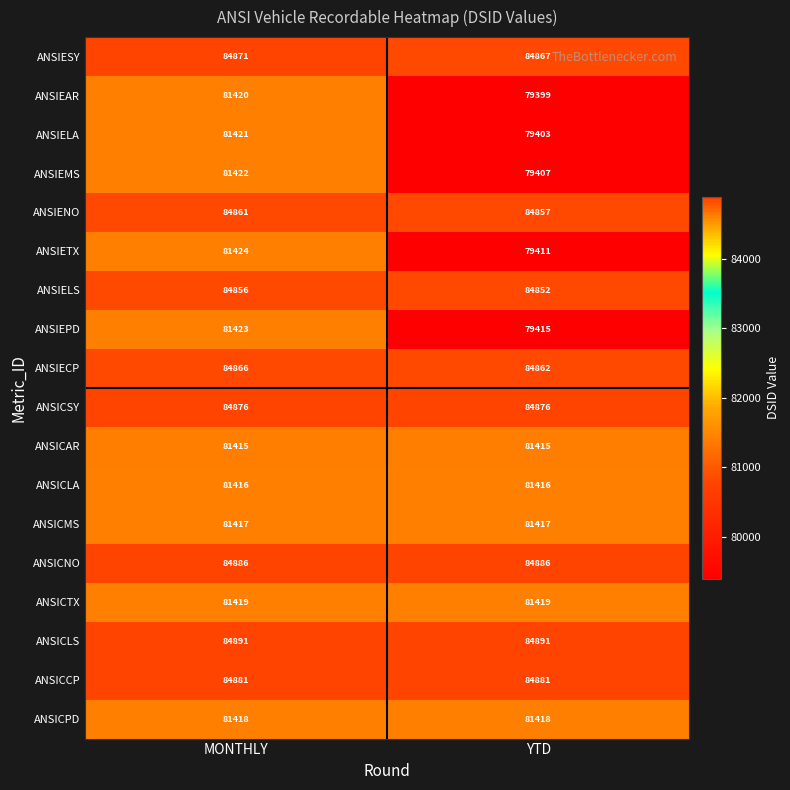

What is the maximum value shown in the chart?

84891